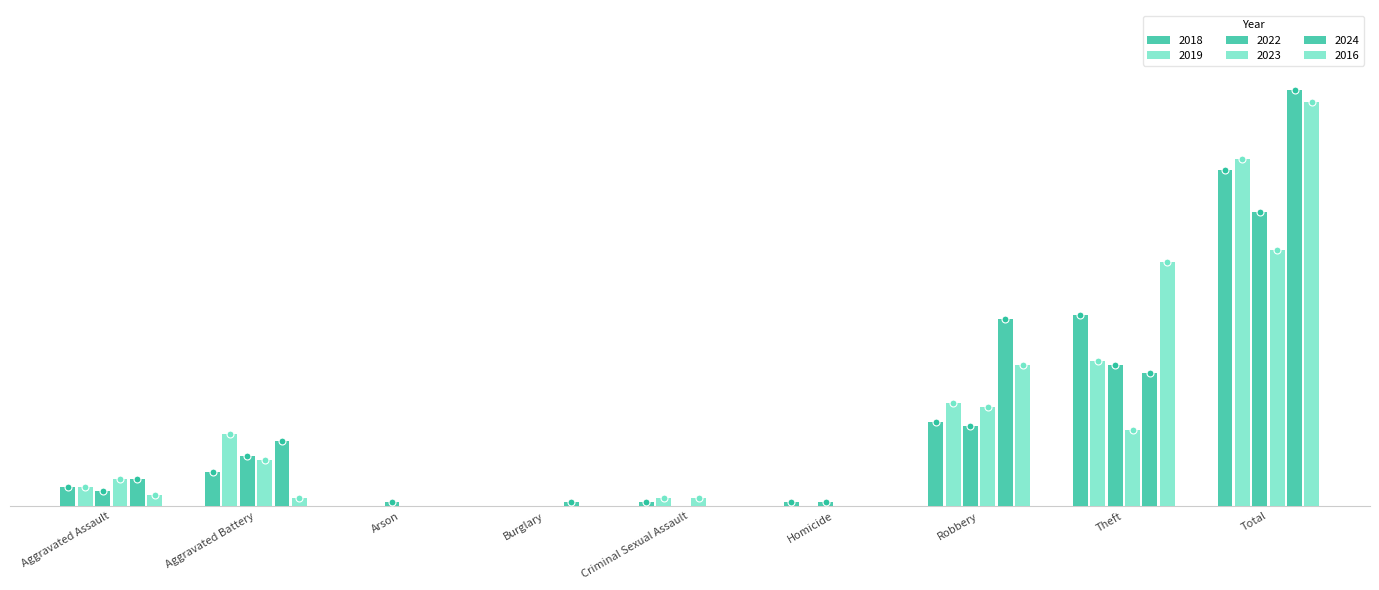

Which series has the widest spread of values?

2024